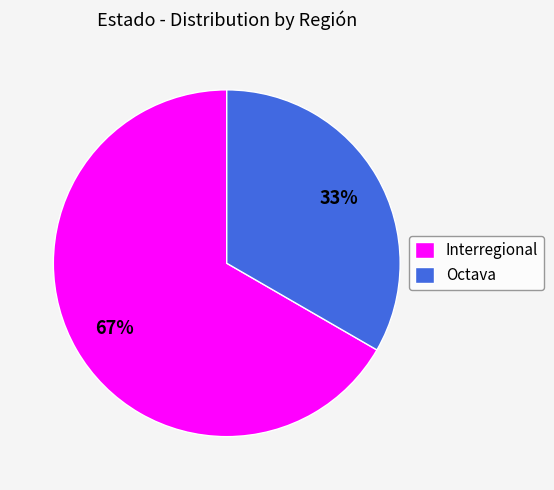

Which category has the biggest portion of the pie?

Interregional